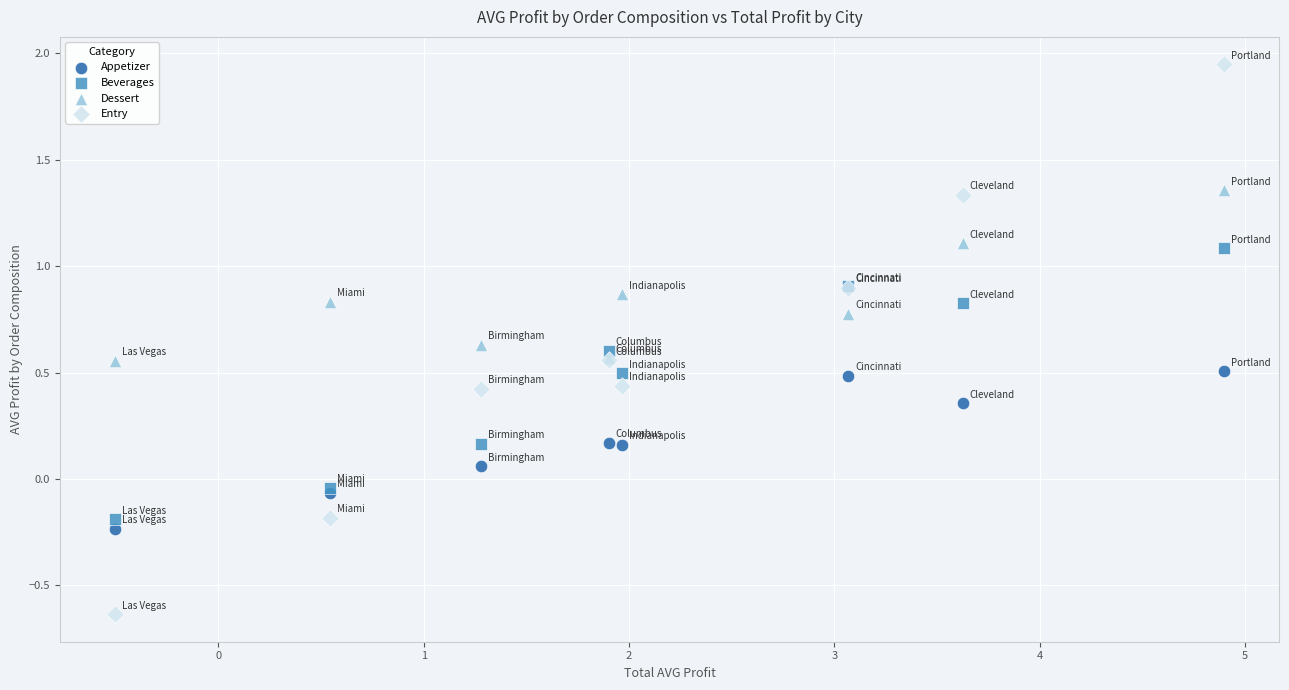

Which series reaches the maximum Y coordinate?

Entry